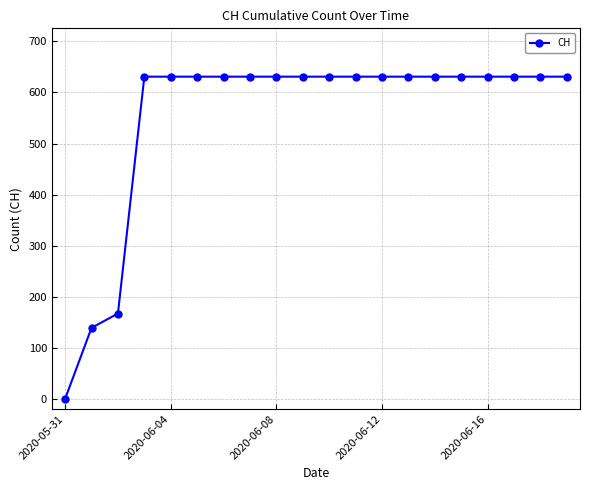

What is the sum of all values?

11033